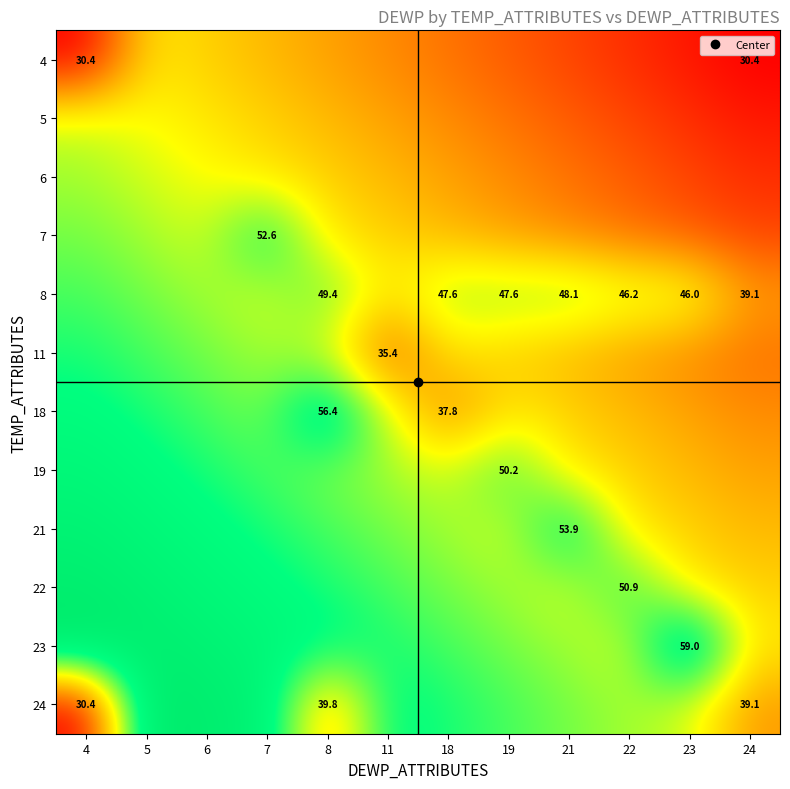

The 18 series shows 27.3 at 7. True or false?

True